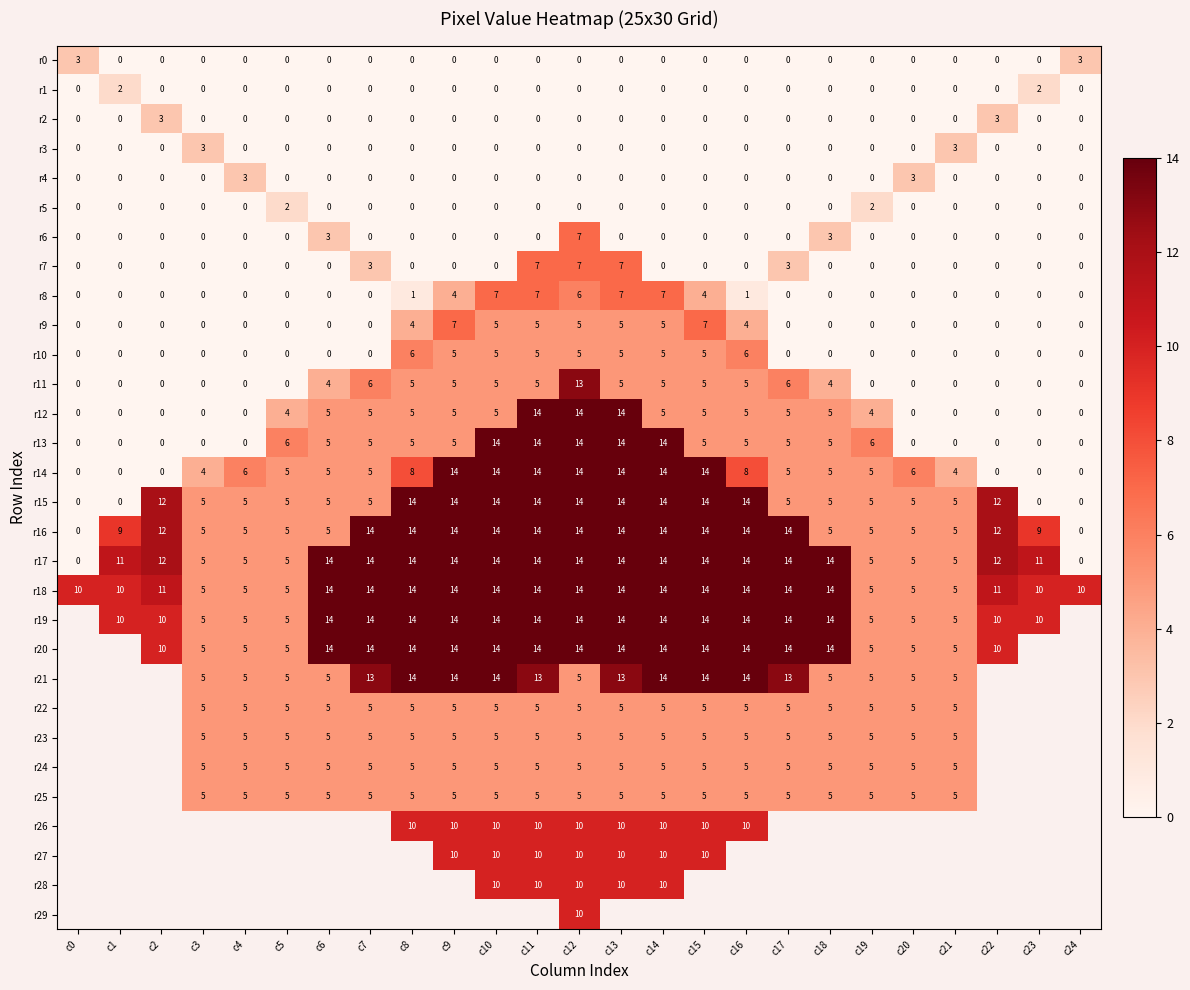

What is the minimum value shown in the chart?

-1